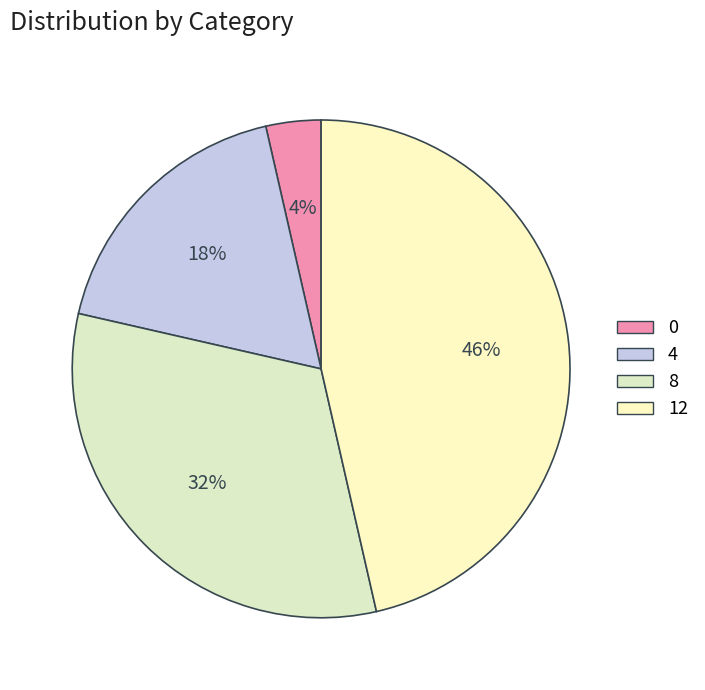

Count the number of slices in the pie.

4